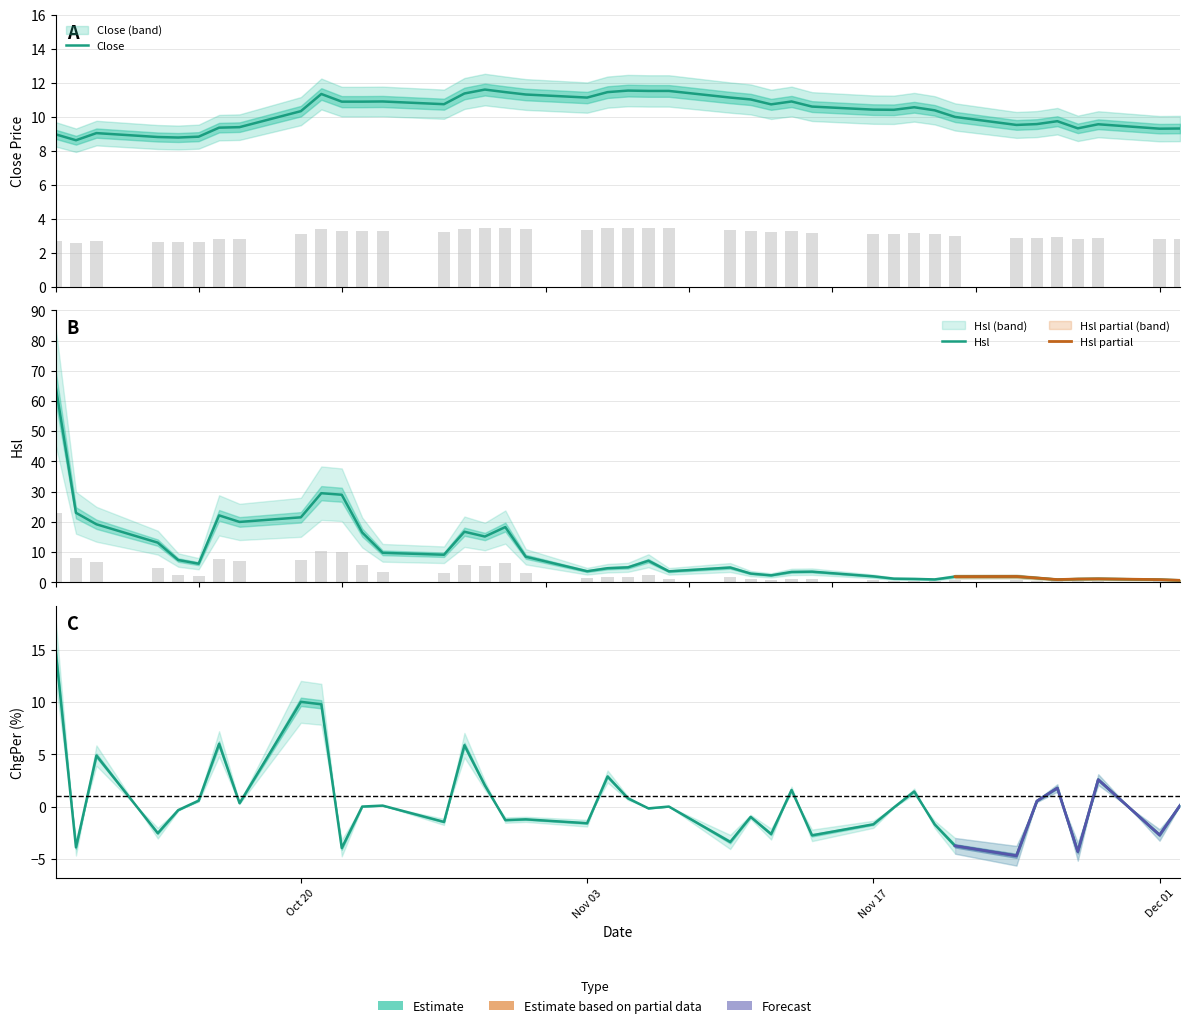

What is the difference between the maximum and minimum values in the Hsl series?

64.5